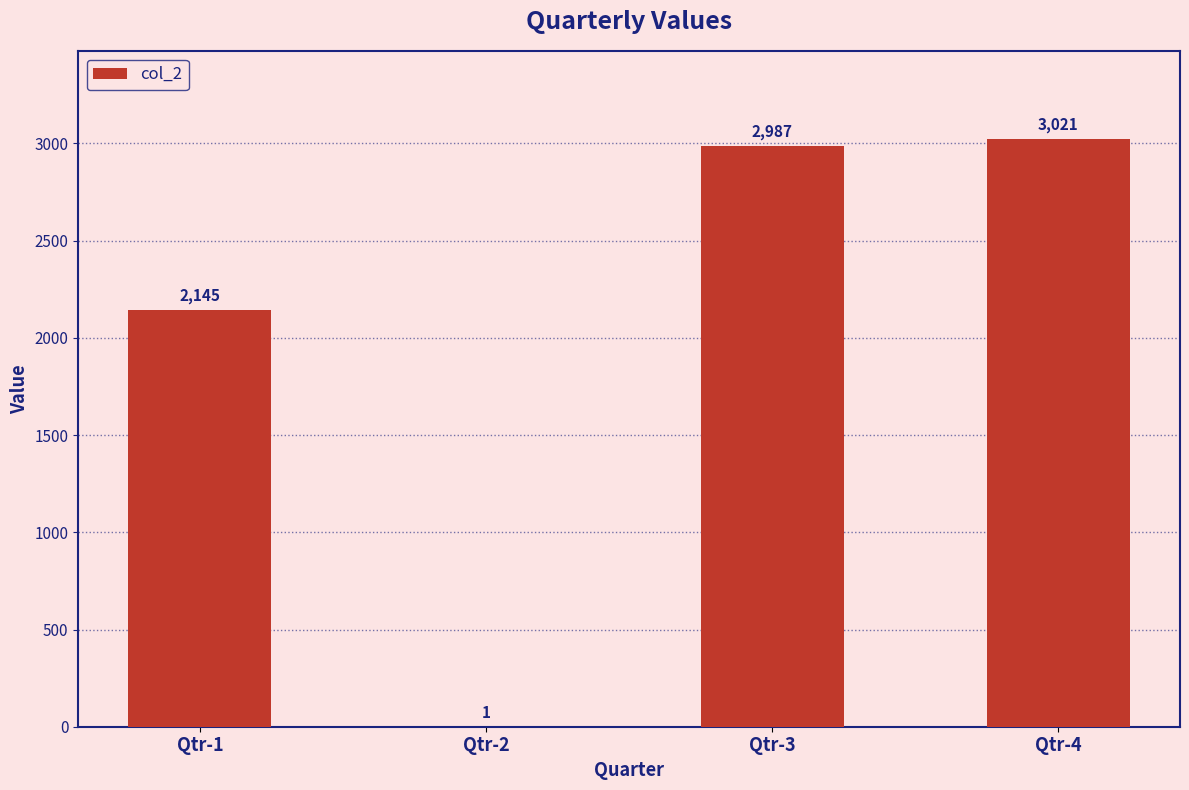

Reading left to right, transcribe all the data shown in this chart.

Qtr-1=2145	Qtr-2=1	Qtr-3=2987	Qtr-4=3021